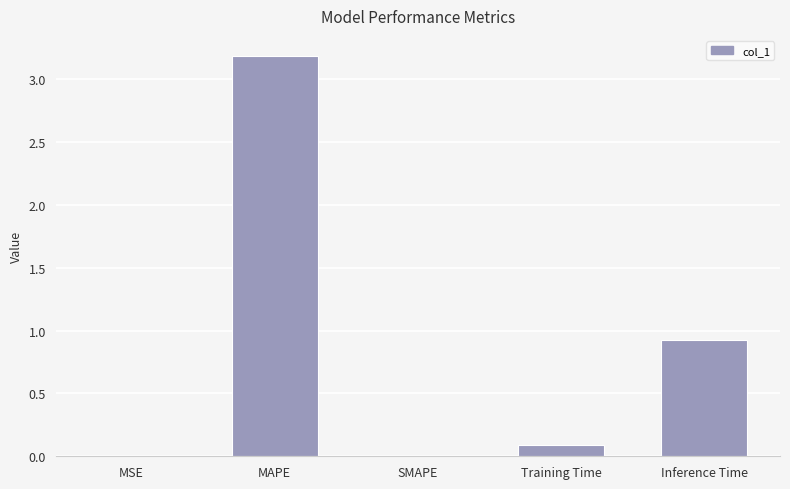

What is the difference between the values at Inference Time and Training Time?

0.8